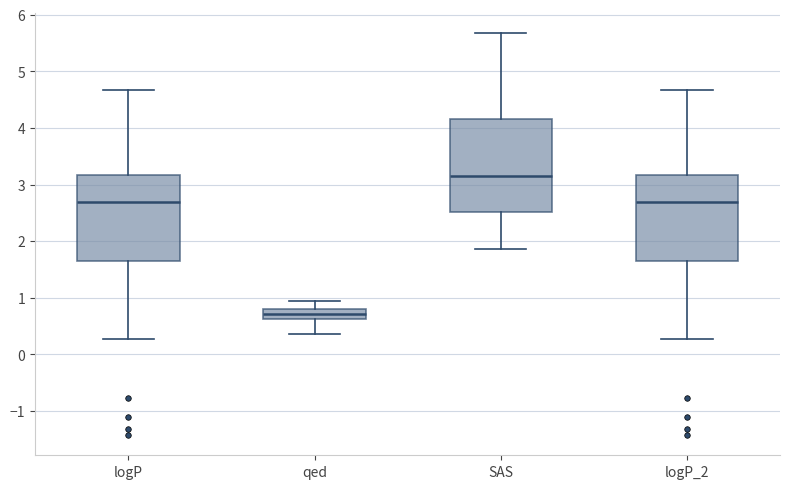

Which box's median line is the lowest?

qed